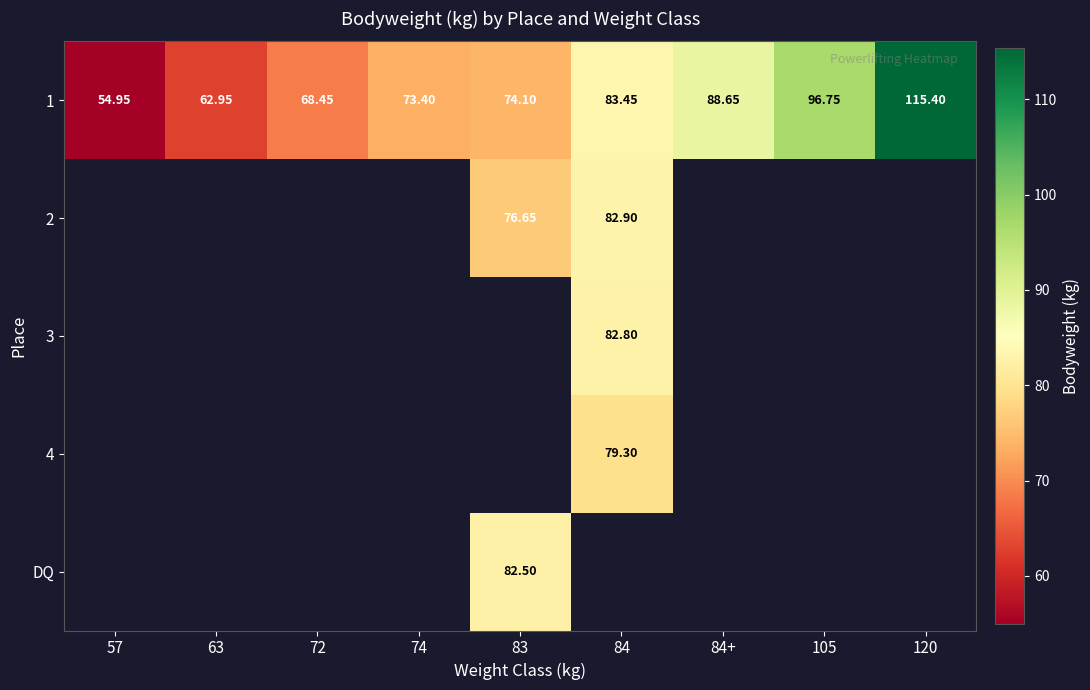

How many data points in 1 are less than 74?

4